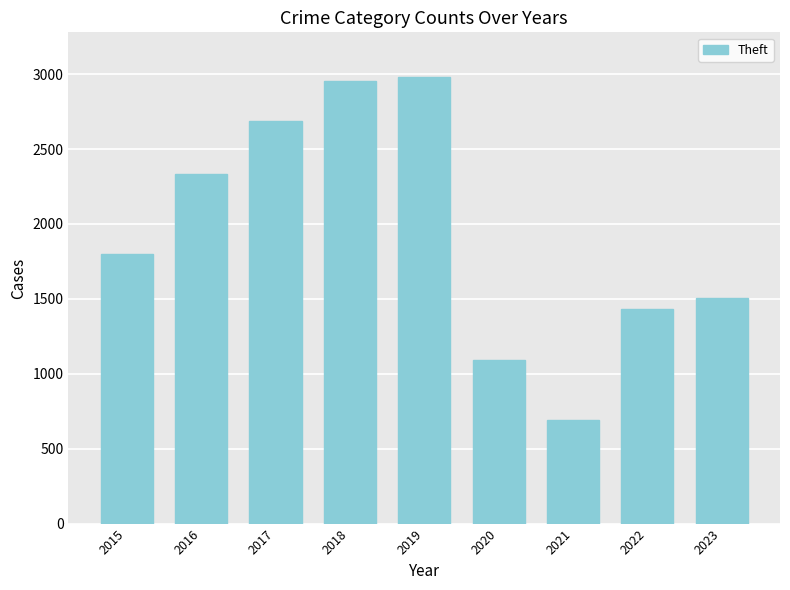

Rank the categories by value from lowest to highest.

2021, 2020, 2022, 2023, 2015, 2016, 2017, 2018, 2019